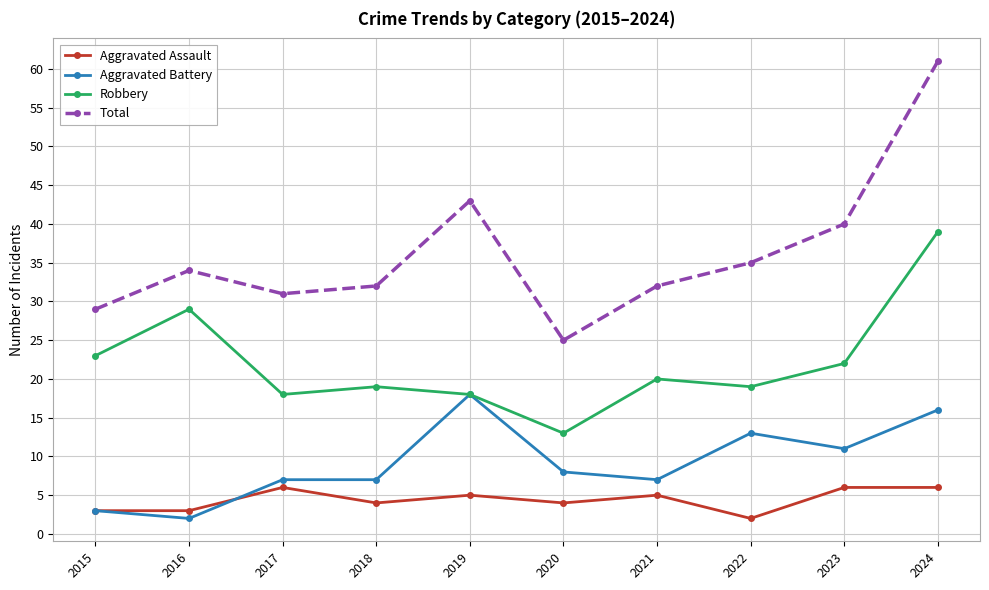

What is the lowest value of the Aggravated Battery series?

2